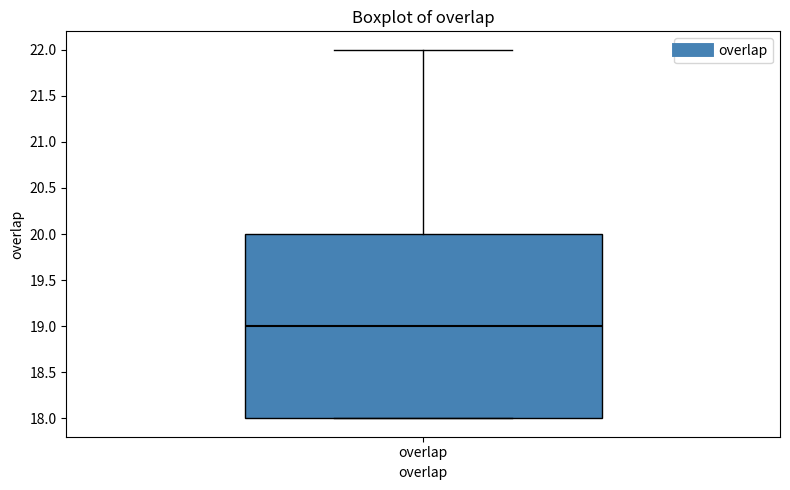

Transcribe this box plot: give where the median line is, the range the box spans, and where the two whiskers end, as read against the y-axis. The values are not printed on the chart, so give them approximately, as read against the axis.

median 19, box 18 to 20, whiskers 18 to 22